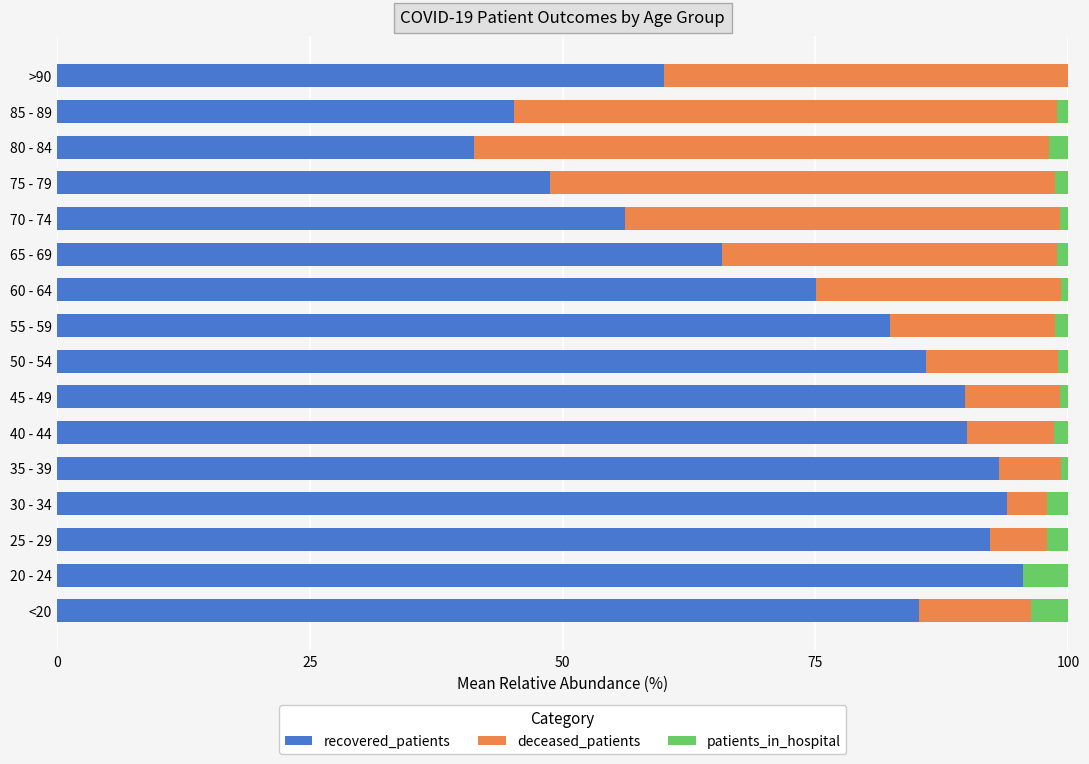

Count the number of data series in this chart.

3